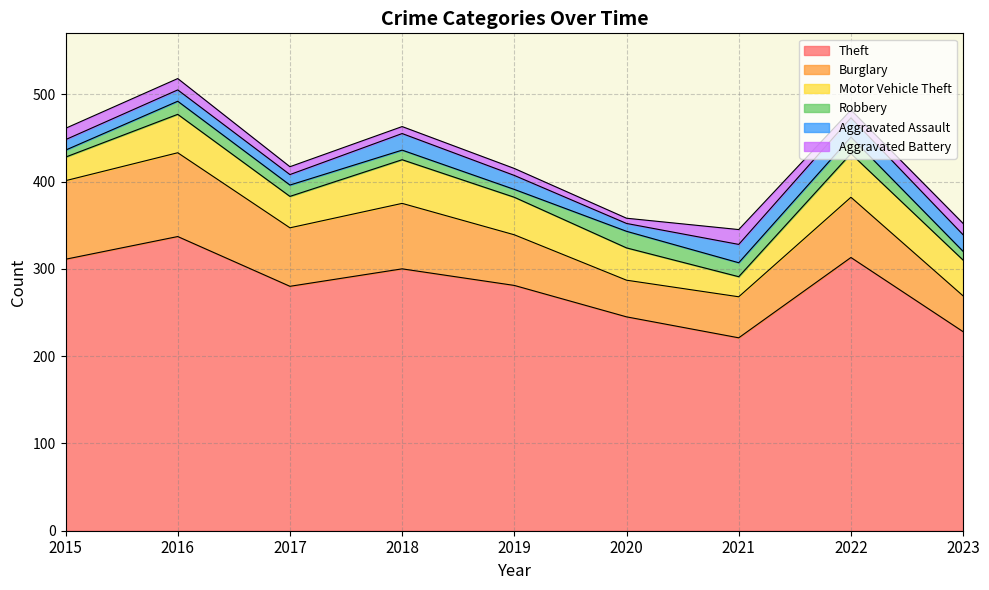

Reading left to right, extract all data points from this chart.

Theft: 311	337	280	300	281	245	221	313	228
Burglary: 90	96	67	75	58	42	47	69	41
Motor Vehicle Theft: 27	44	36	50	43	37	23	50	41
Robbery: 8	15	13	11	9	19	16	19	10
Aggravated Assault: 12	13	12	19	16	9	21	22	19
Aggravated Battery: 13	13	9	8	8	6	17	9	13